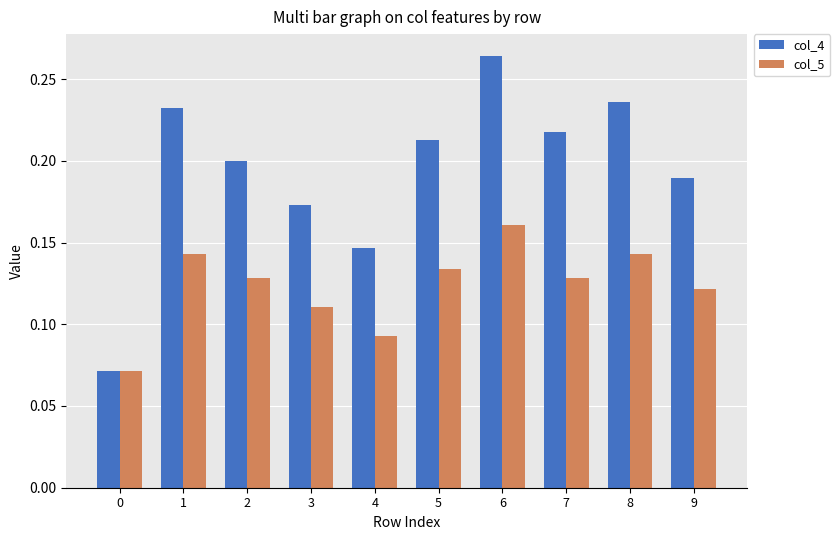

Which label corresponds to the largest value in the chart?

6